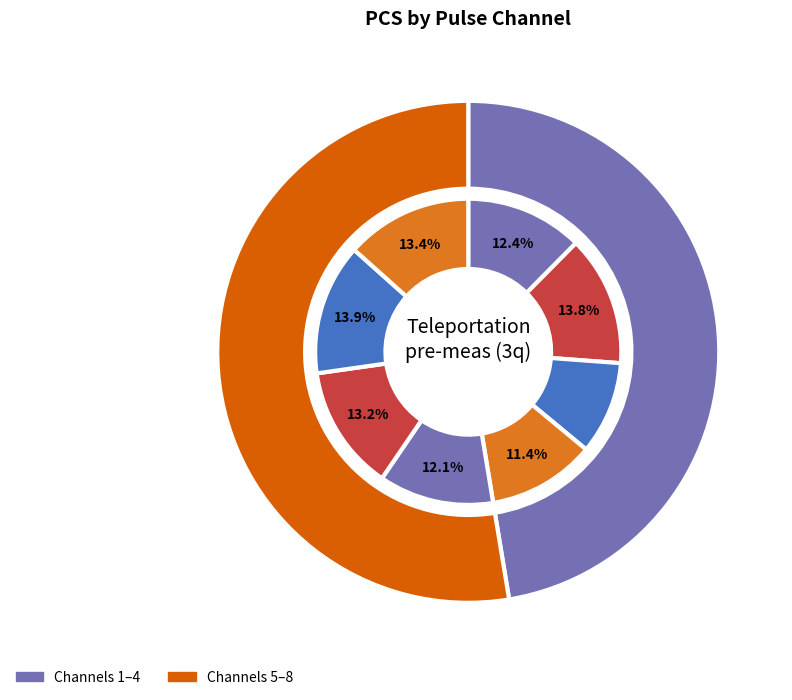

The pulse_channel_3 slice represents 10% of the pie. True or false?

True